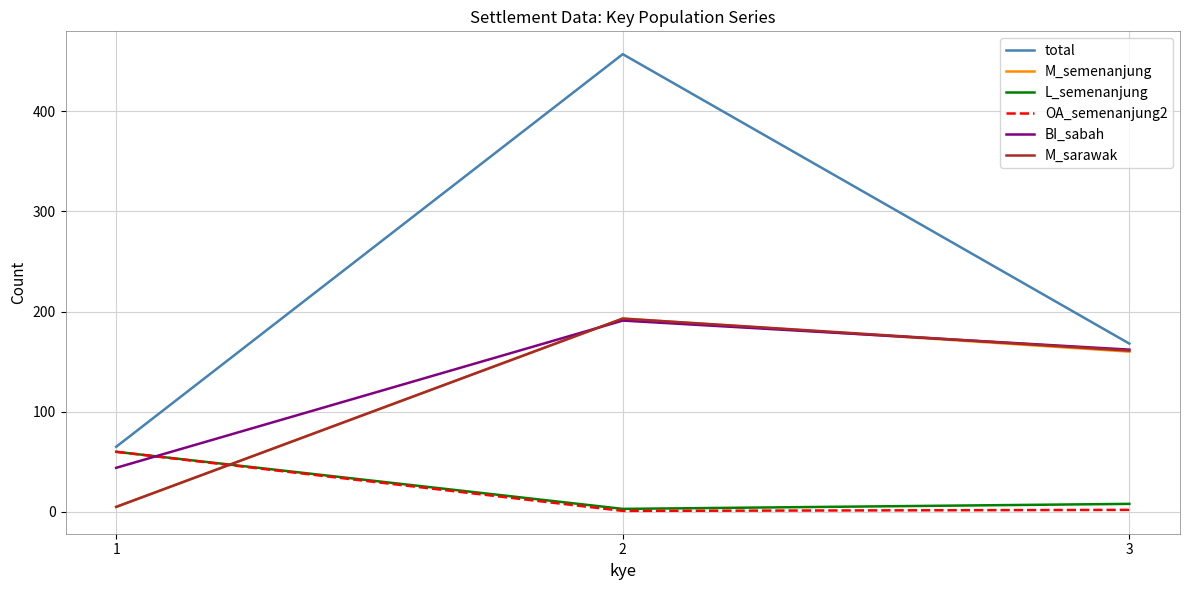

Rank the categories by BI_sabah value from lowest to highest.

1, 3, 2